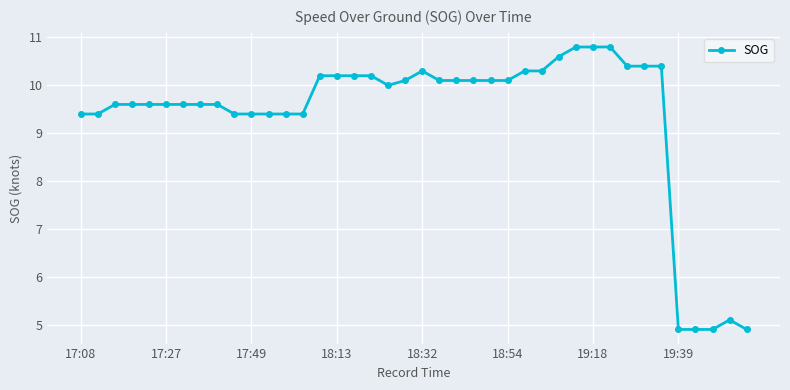

What is the average value?

9.4